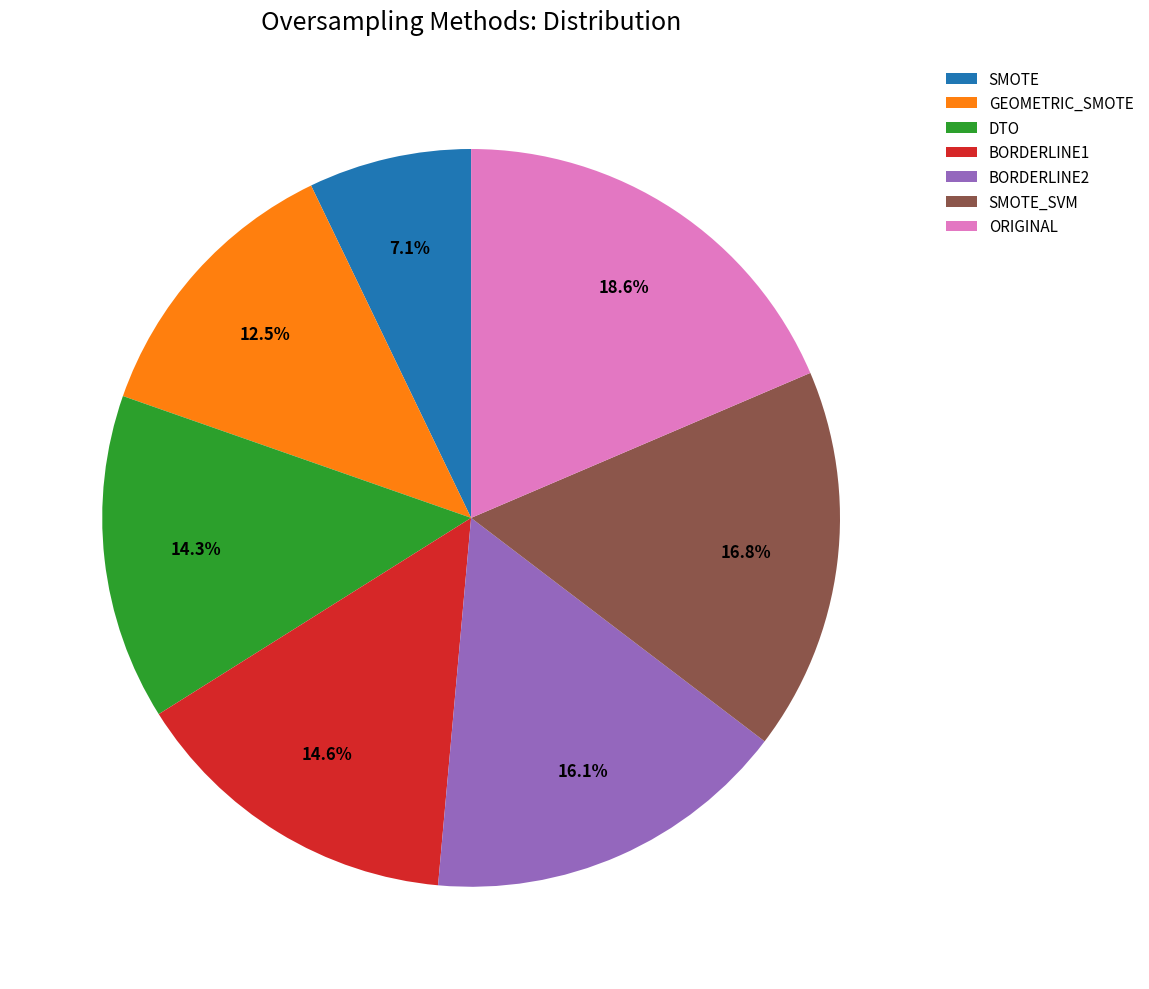

What is the largest slice in the pie chart?

ORIGINAL